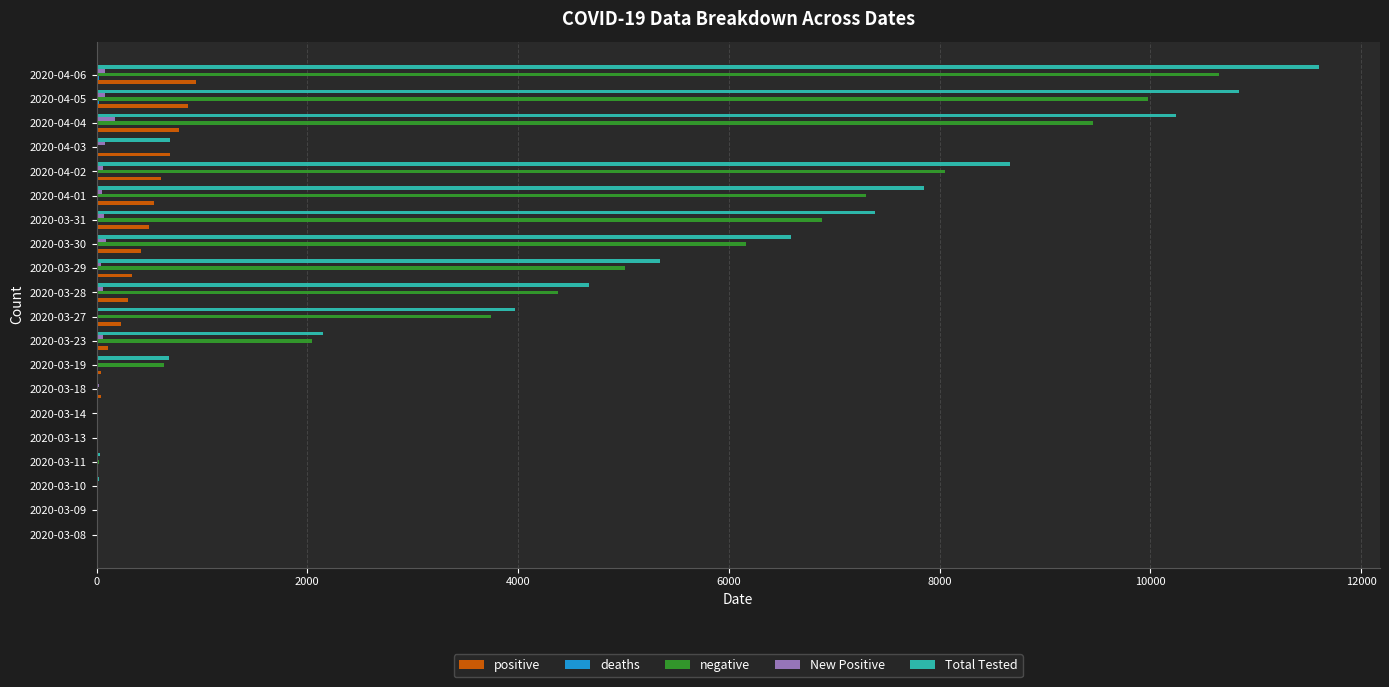

Which category has the highest value across all series?

2020-04-06